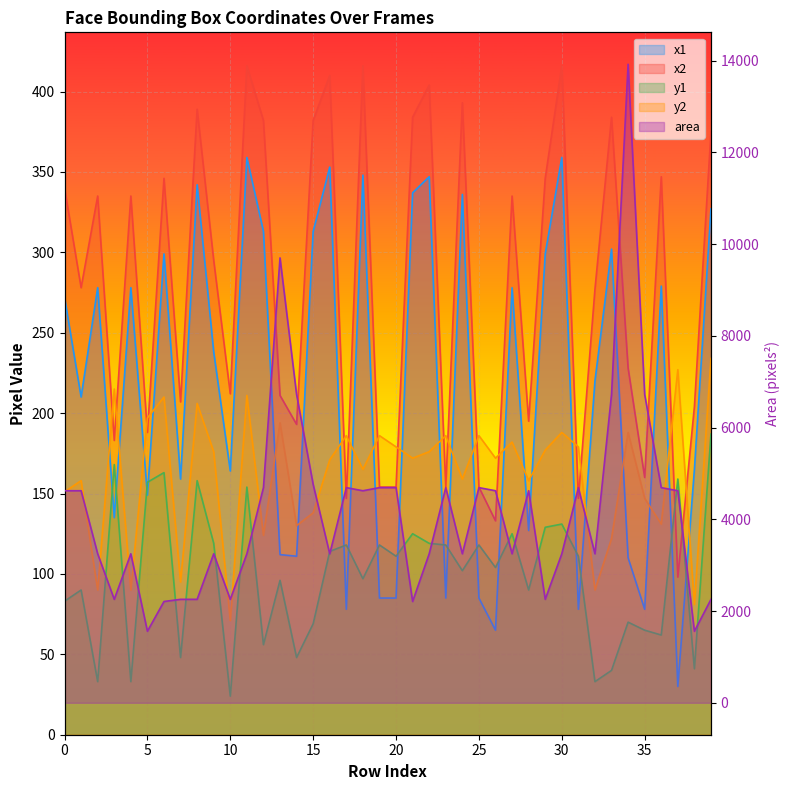

How many distinct data groups are displayed?

5